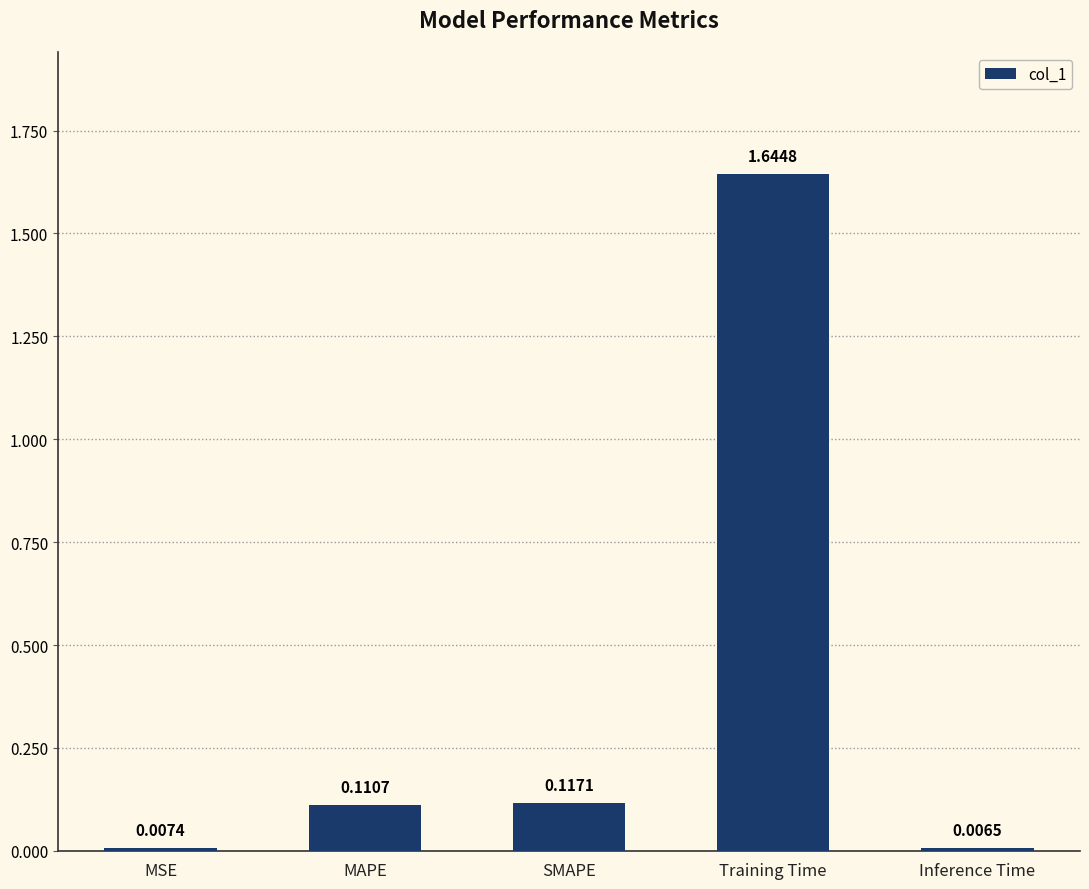

Does the chart contain any negative values?

No